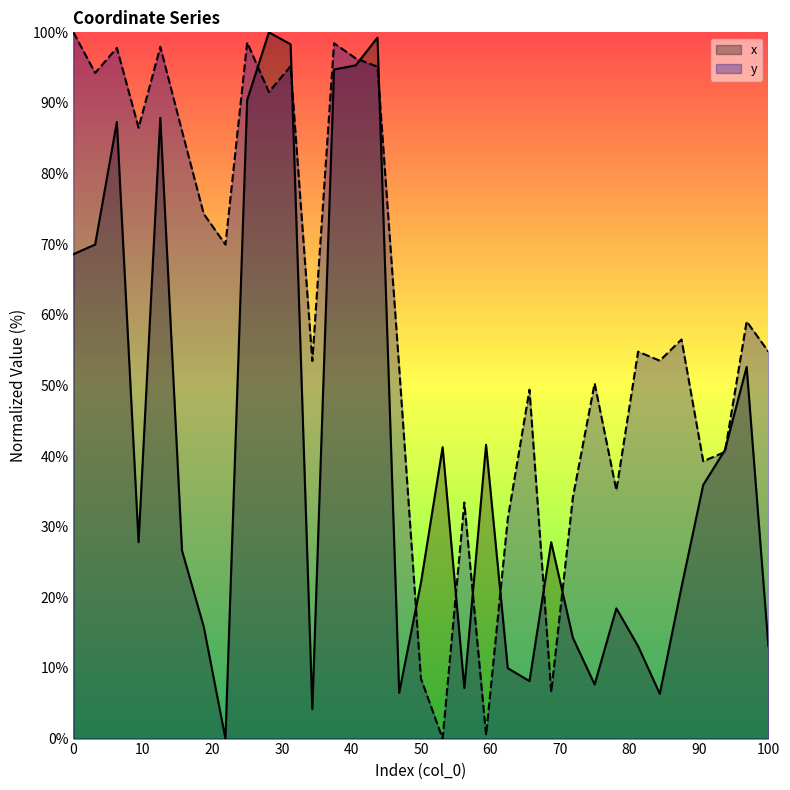

What is the maximum value for y?

100.0